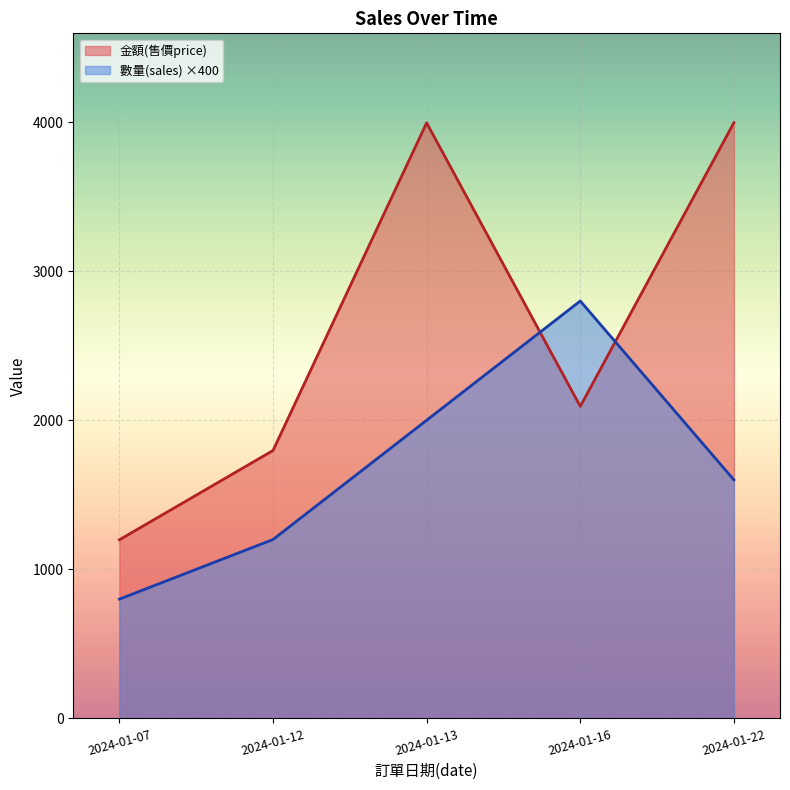

At how many categories does at least one series exceed 2223?

3